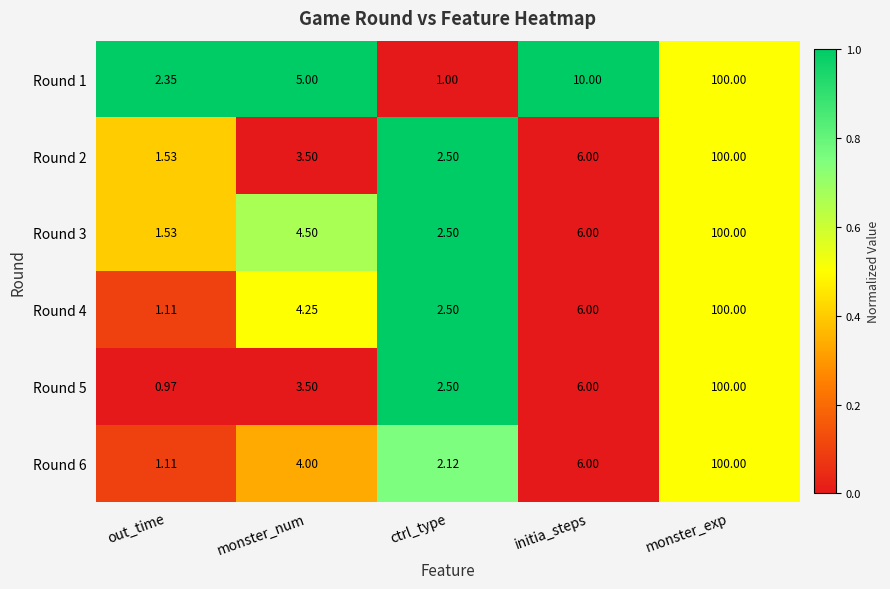

At which category is the sum across all series the highest?

monster_exp